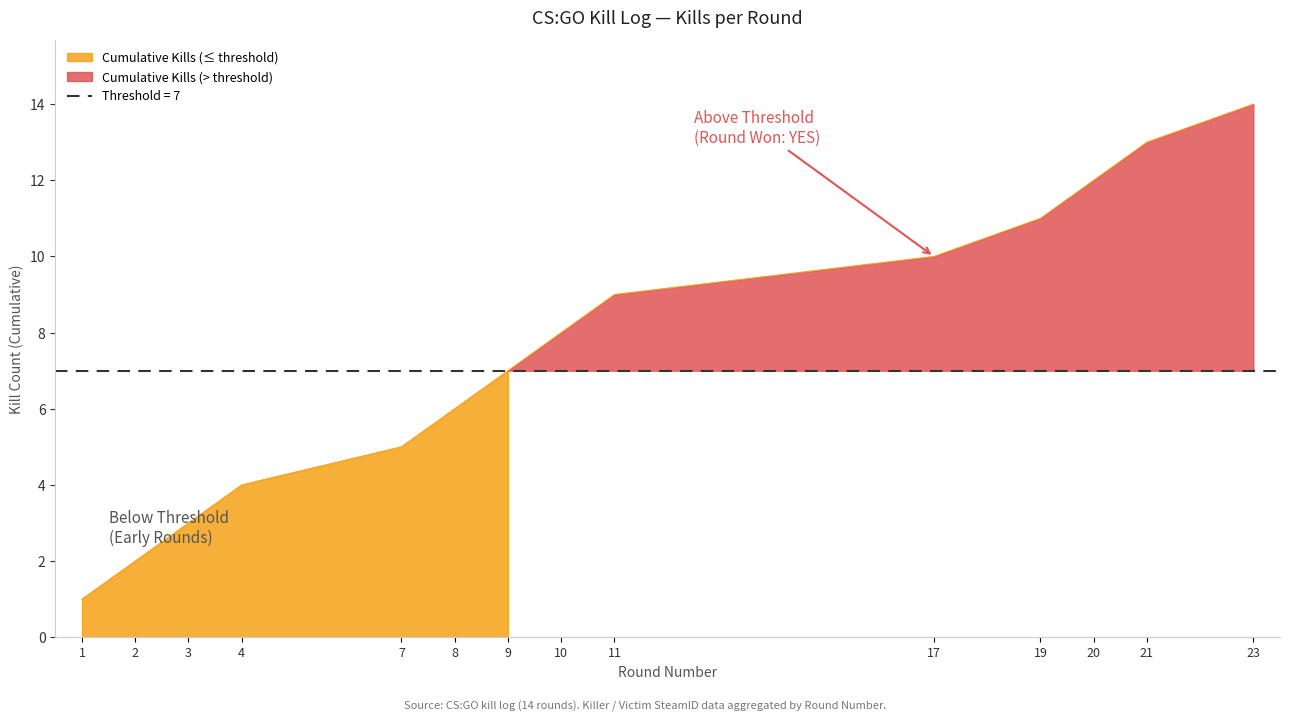

Which category has the highest value across all series?

23